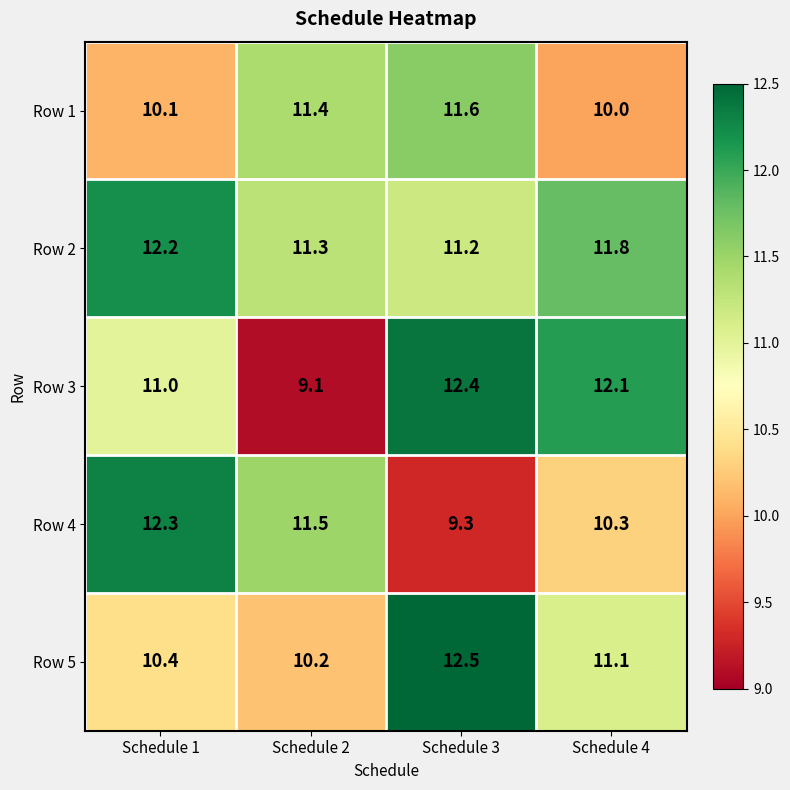

Count the Row 2 values in the range 11 to 12.

3